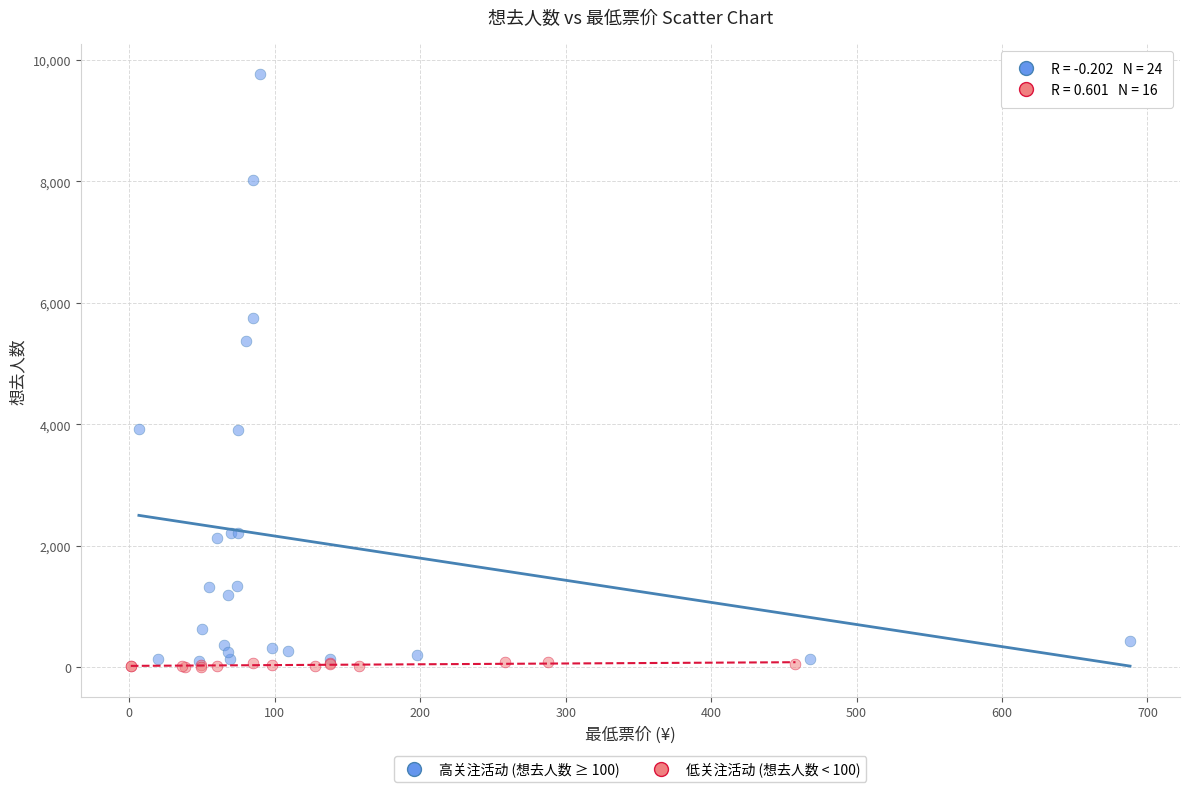

Which series contains the lowest Y value?

低关注活动 (想去人数 < 100)